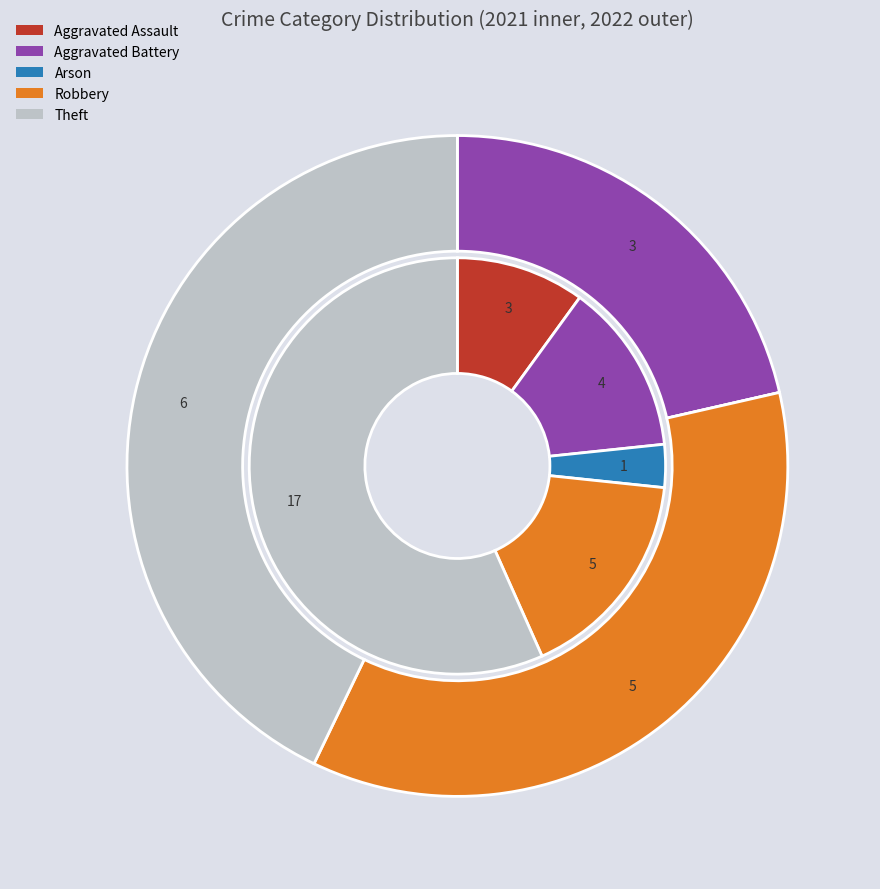

True or false: 3 accounts for 41% of the total.

False